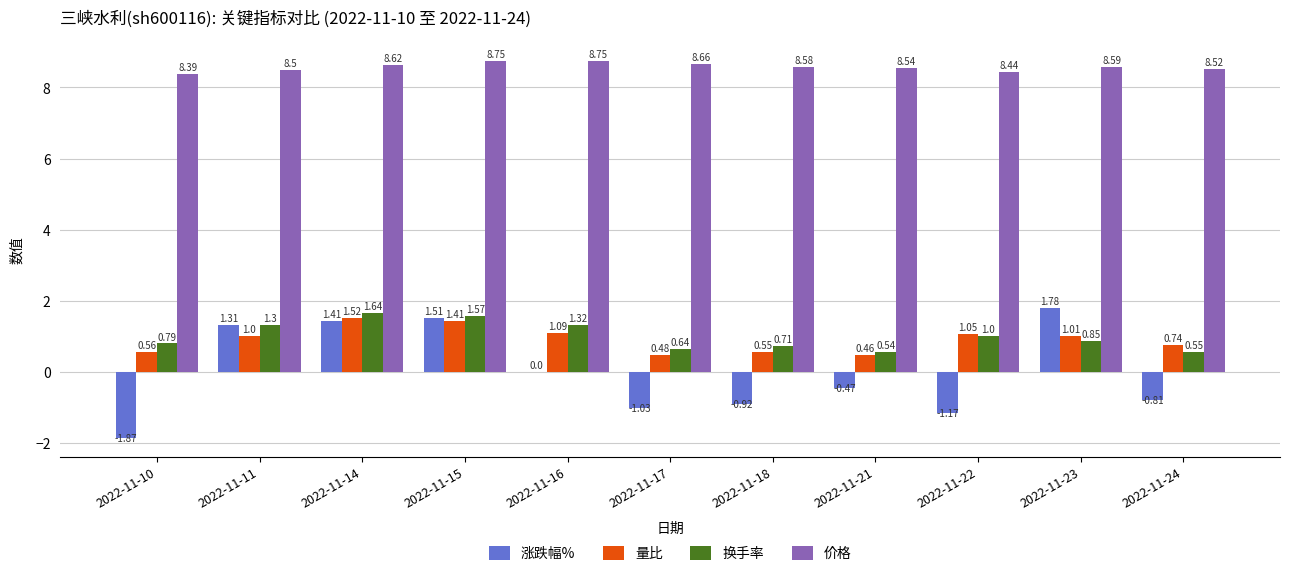

Is the value of 量比 at 2022-11-10 greater than the value of 换手率 at 2022-11-11?

No